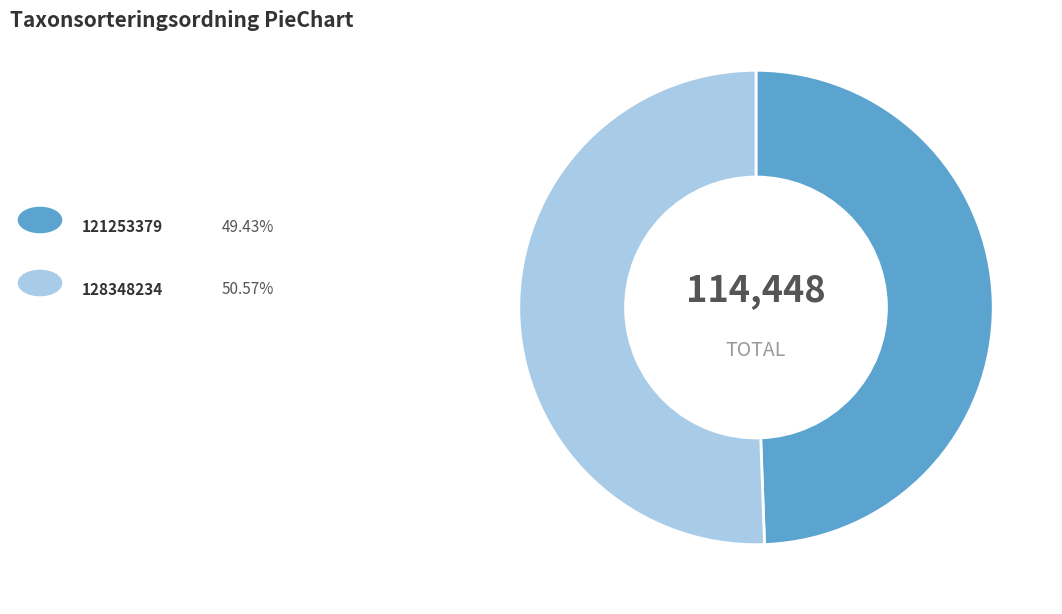

Is there any slice that represents more than half of the pie?

Yes